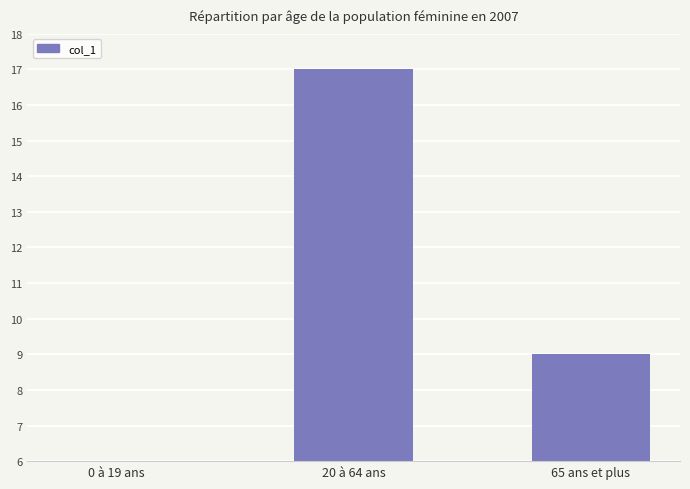

True or false: the data shows 13 at 65 ans et plus.

False